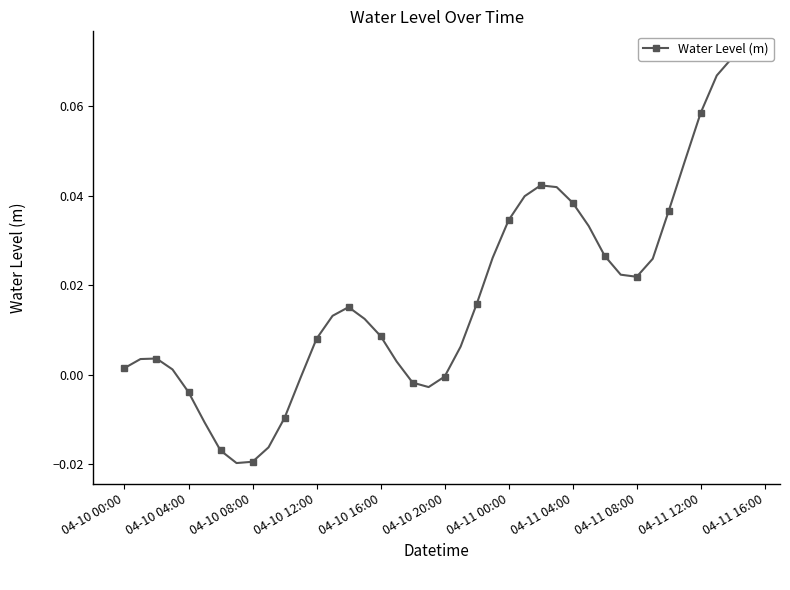

What position from the right is 04-11 08:00?

8